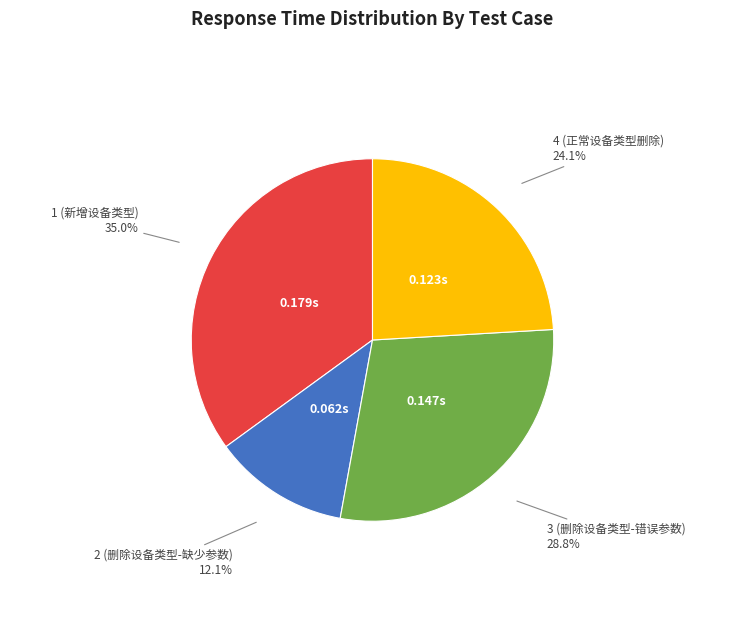

How many slices are in this pie chart?

4